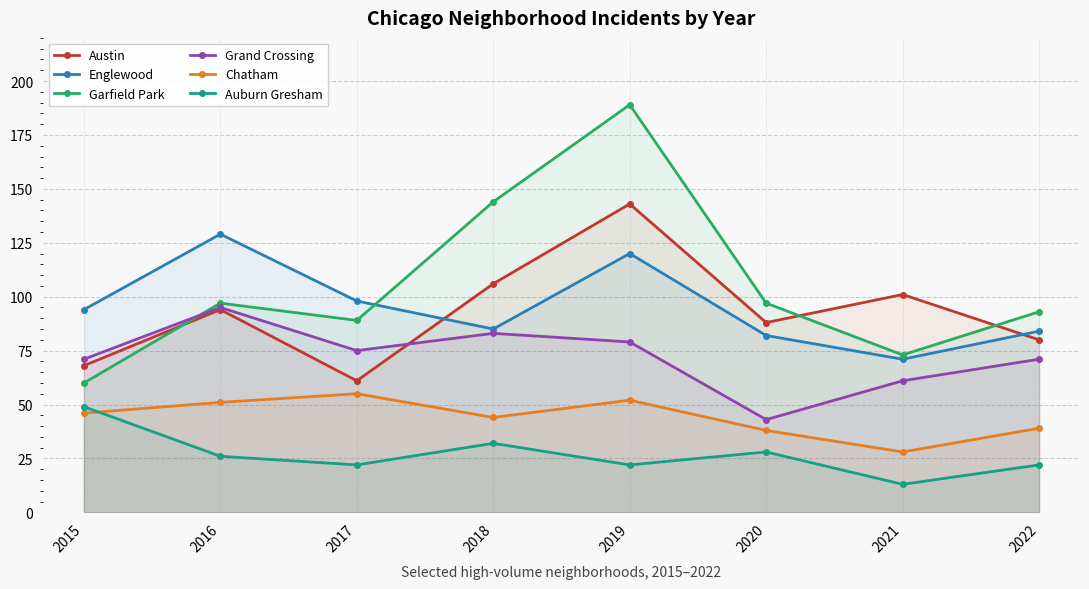

Reading left to right, list all the values displayed in this chart.

Austin: 2015=68	2016=94	2017=61	2018=106	2019=143	2020=88	2021=101	2022=80
Englewood: 2015=94	2016=129	2017=98	2018=85	2019=120	2020=82	2021=71	2022=84
Garfield Park: 2015=60	2016=97	2017=89	2018=144	2019=189	2020=97	2021=73	2022=93
Grand Crossing: 2015=71	2016=95	2017=75	2018=83	2019=79	2020=43	2021=61	2022=71
Chatham: 2015=46	2016=51	2017=55	2018=44	2019=52	2020=38	2021=28	2022=39
Auburn Gresham: 2015=49	2016=26	2017=22	2018=32	2019=22	2020=28	2021=13	2022=22